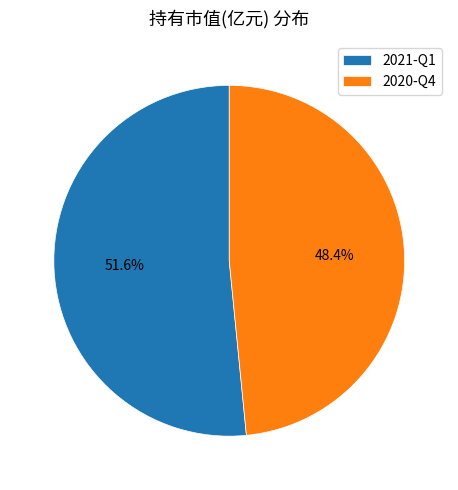

Count the number of slices in the pie.

2